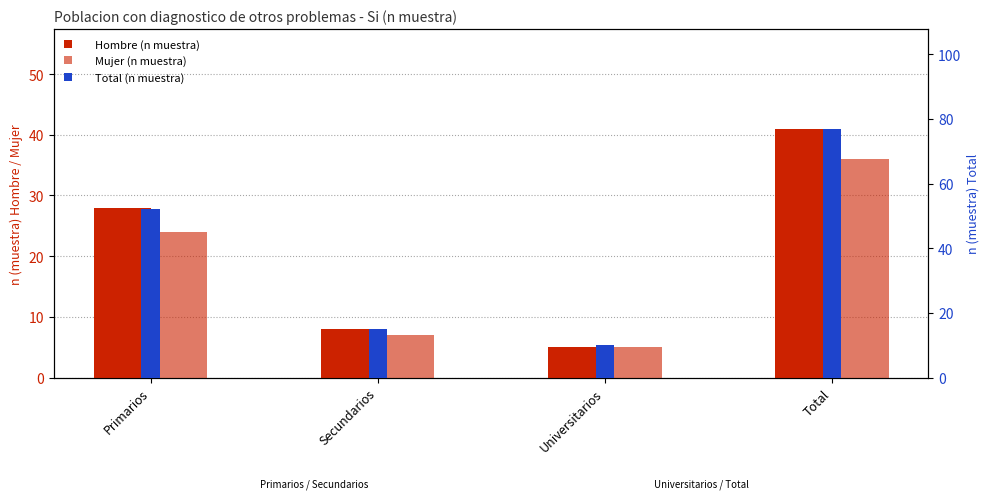

Between Universitarios and Primarios, which is larger?

Primarios